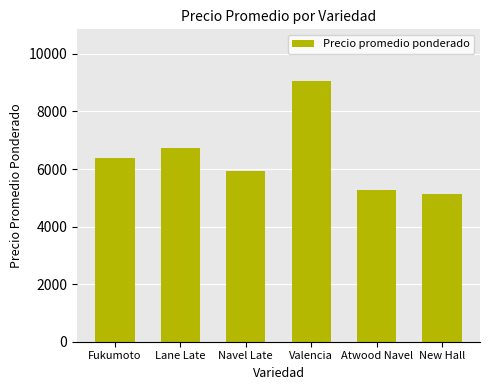

Does the chart contain any negative values?

No